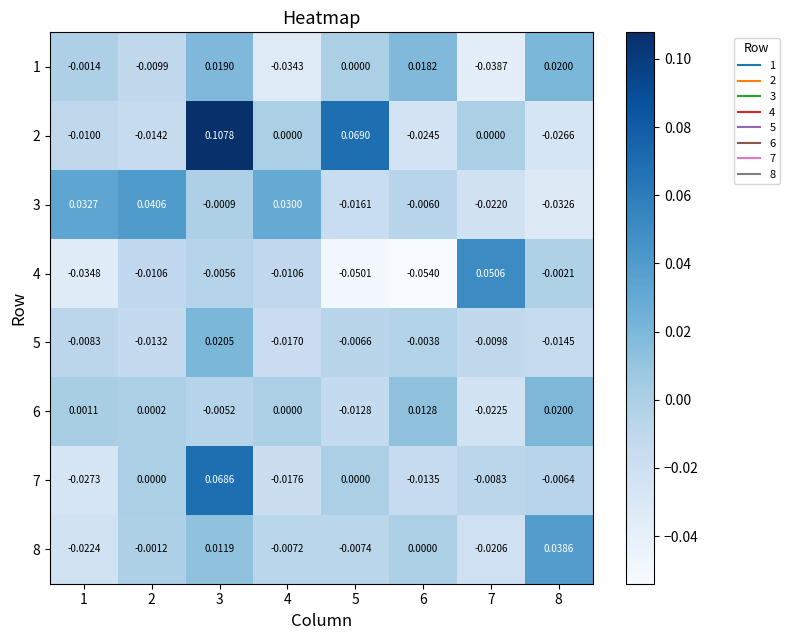

Is the value of 5 at 7 greater than the value of 3 at 7?

Yes